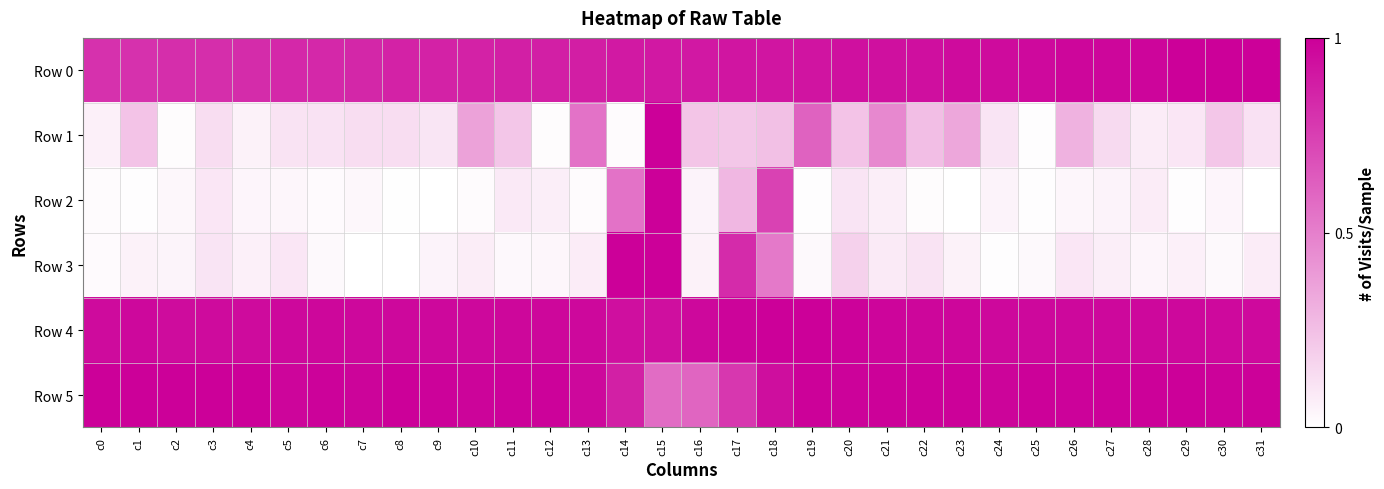

At how many categories does at least one series exceed 0?

32